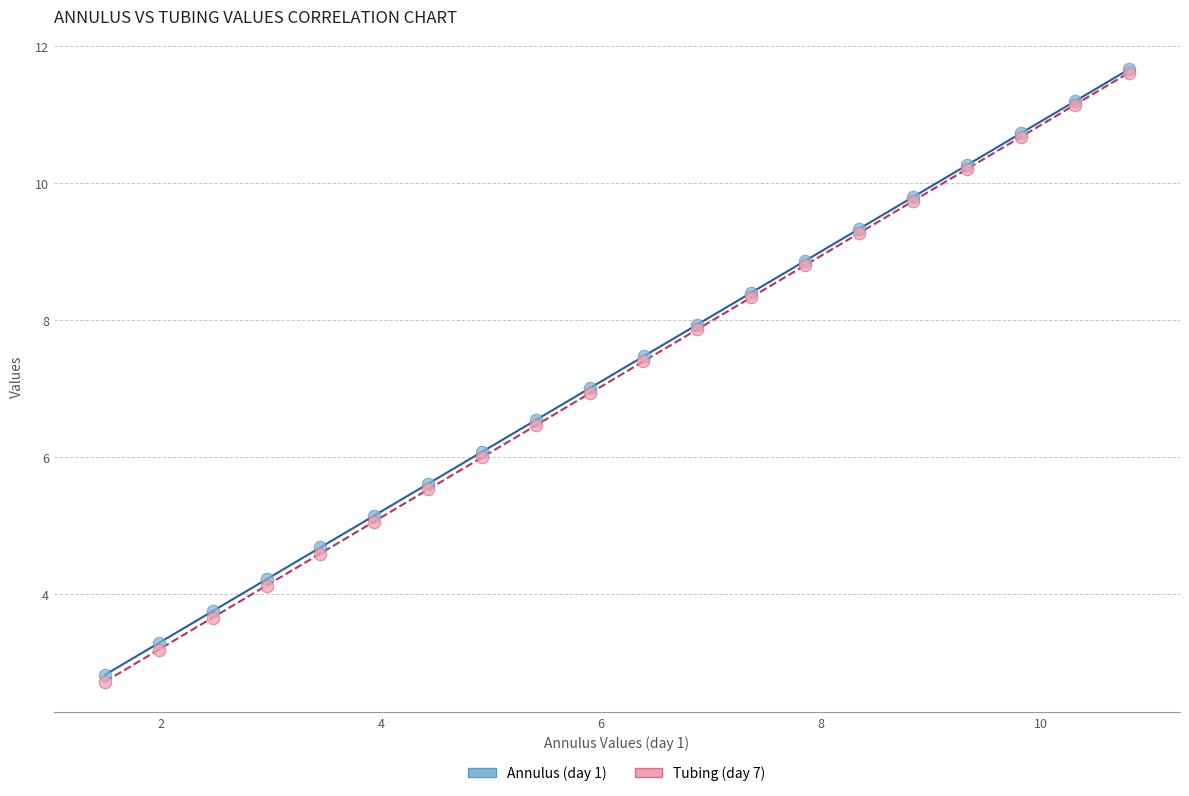

Which series has the widest spread of Y values?

Tubing (day 7)